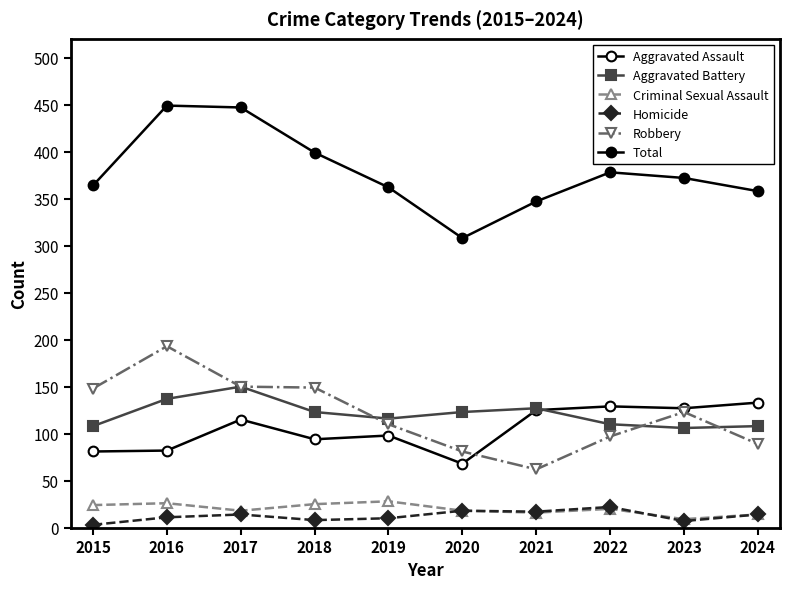

Where is Aggravated Battery nearest to the value 128?

2021